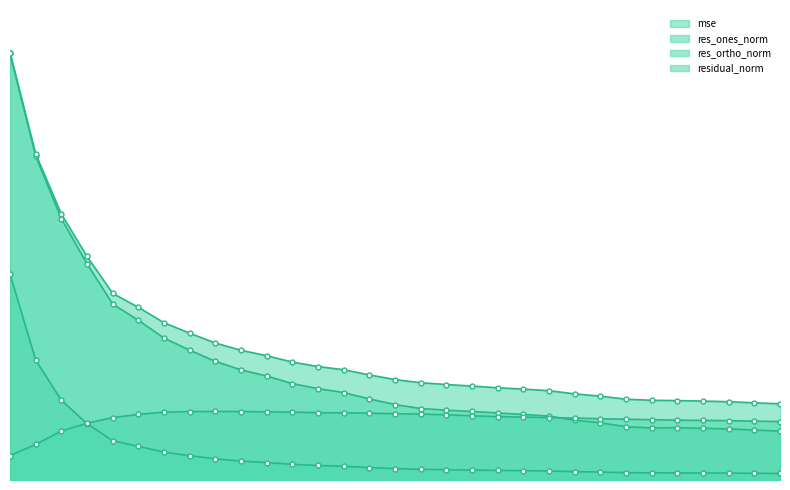

Count the number of categories in the chart.

31